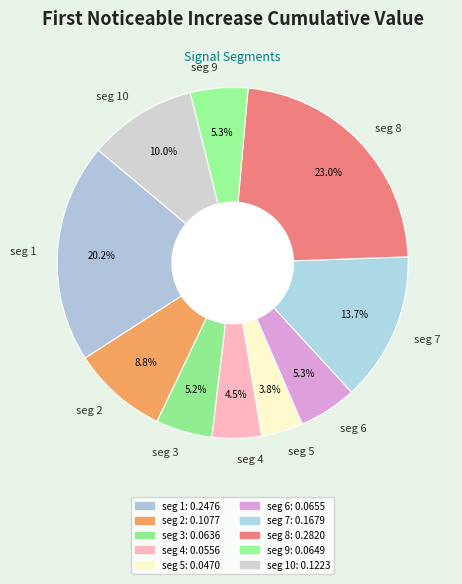

How much of the chart is everything except seg 1?

79.8%